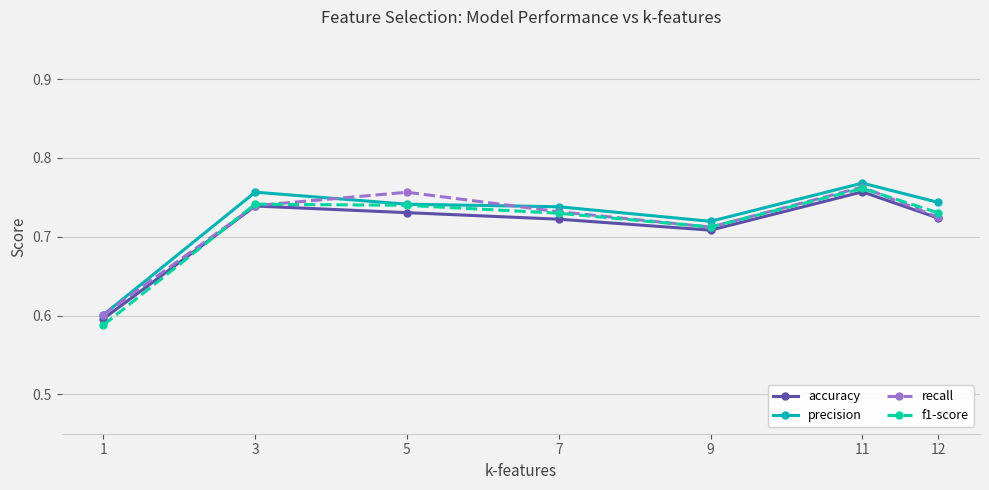

Is the value of precision at 1 greater than the value of f1-score at 9?

No